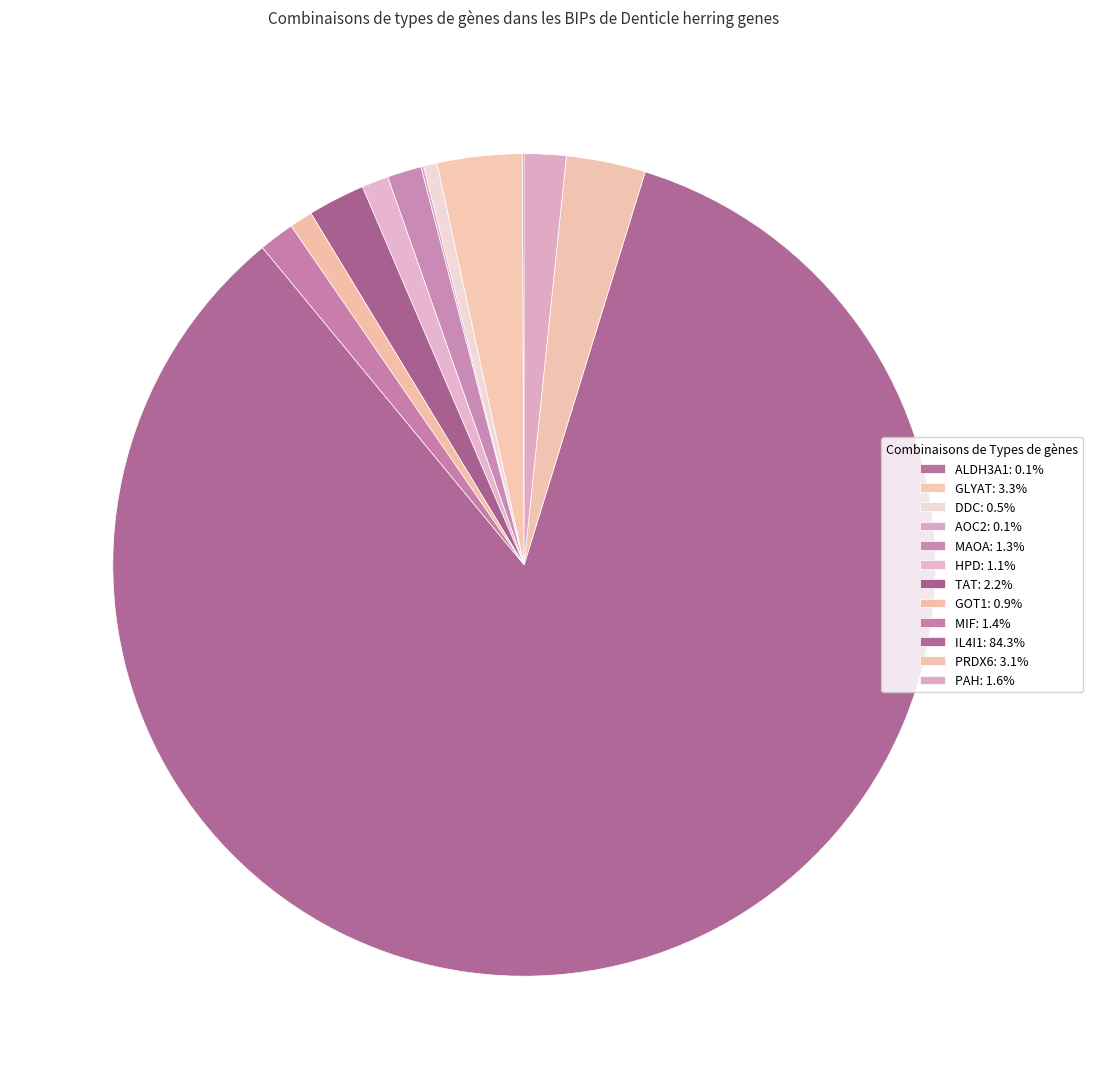

Combined, do GOT1 and ALDH3A1 account for over 50%?

No